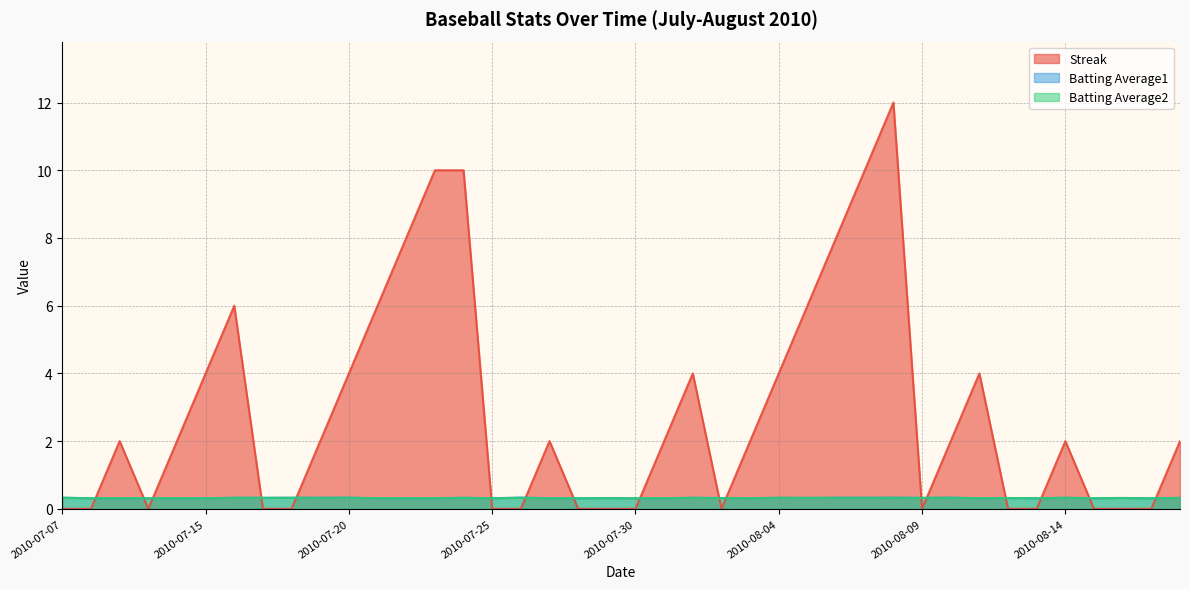

True or false: Batting Average2 has a value of 0.2 at 2010-08-03.

False